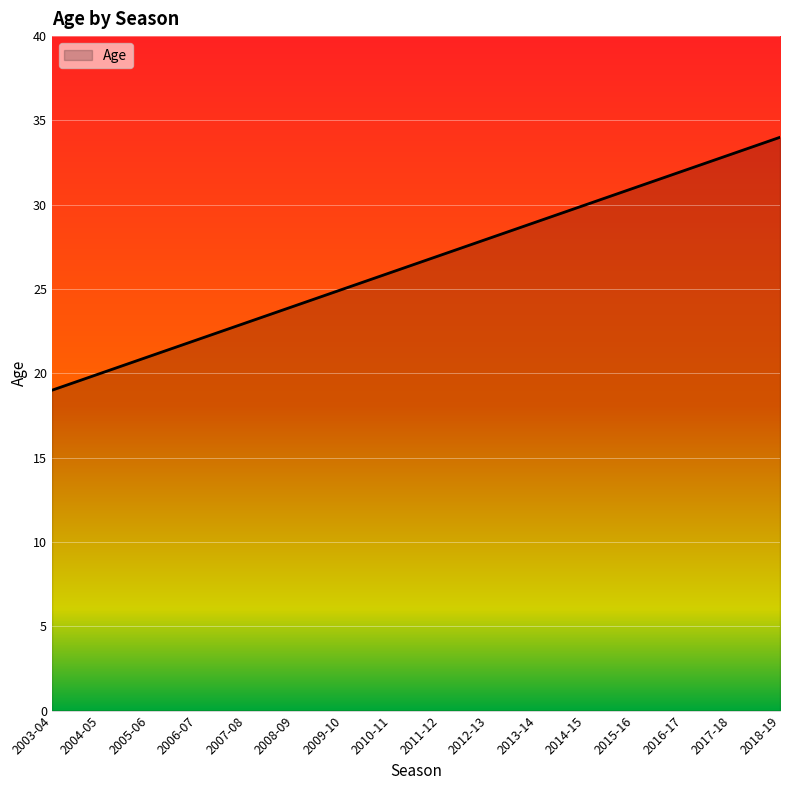

True or false: the data shows 33 at 2017-18.

True